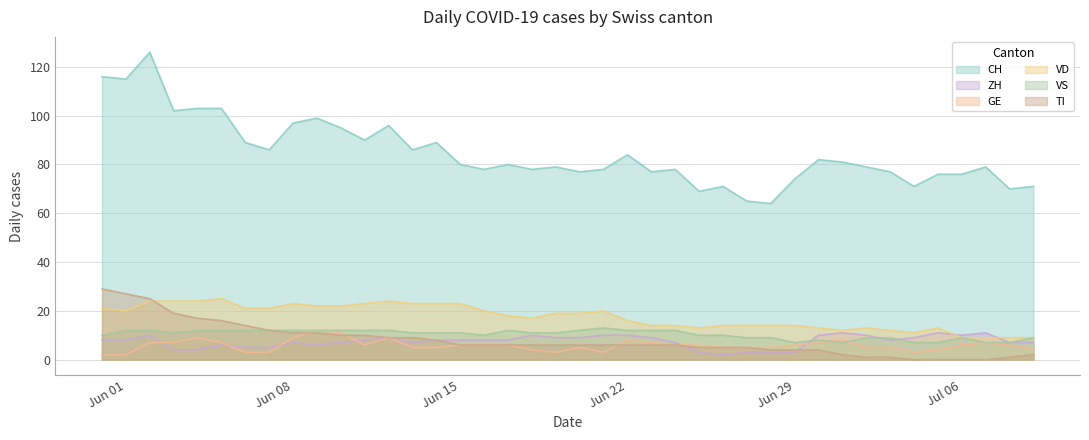

True or false: CH and GE cross at least once.

False